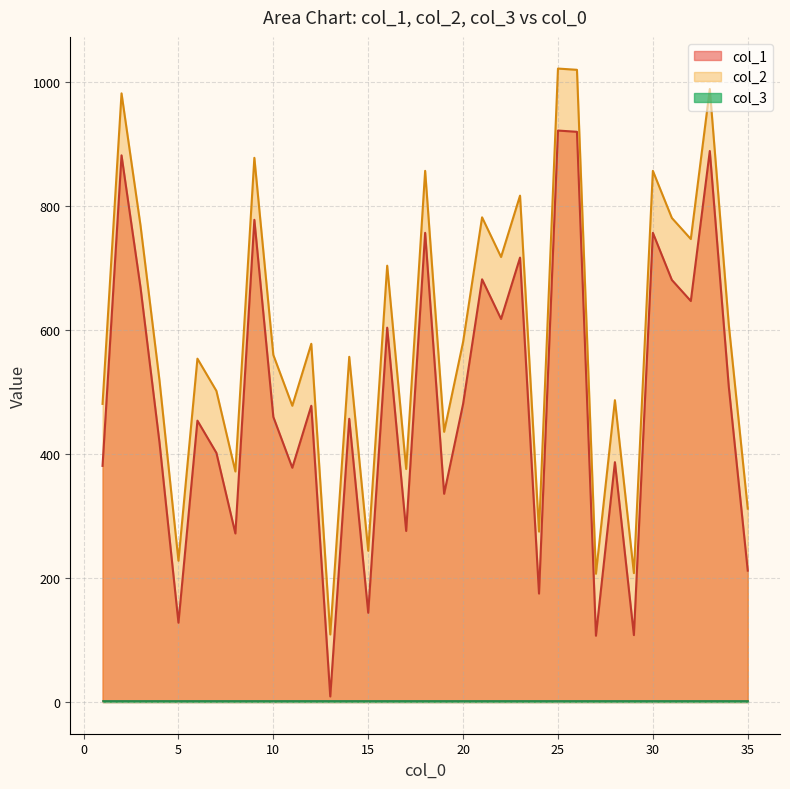

True or false: col_2 and col_1 intersect in this chart.

False